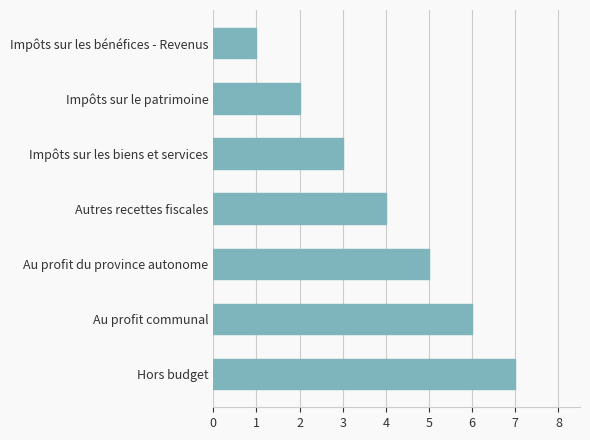

Between Impôts sur les bénéfices - Revenus and Impôts sur le patrimoine, which is larger?

Impôts sur le patrimoine